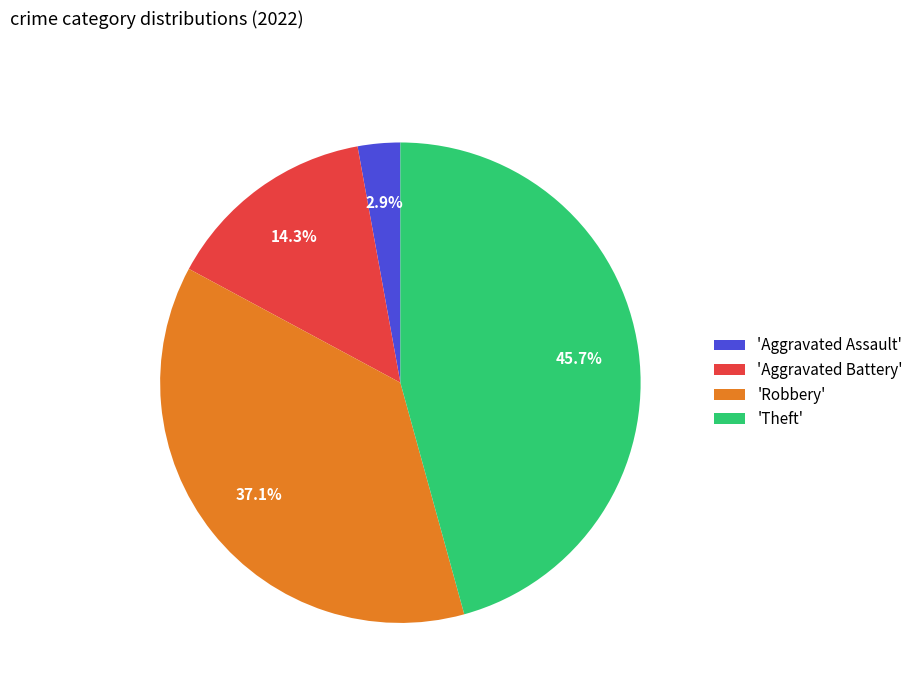

Does 'Aggravated Battery' represent more than half of the total?

No